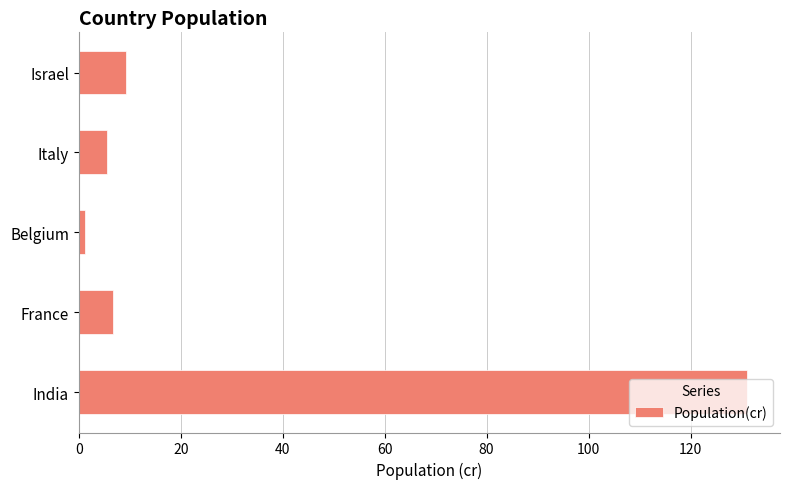

The chart shows a value of 6.7 at France. True or false?

True